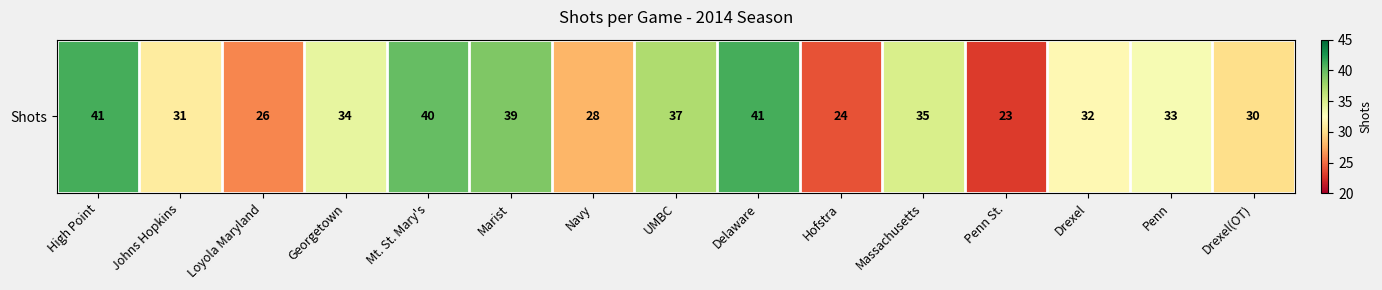

What is the difference between the maximum and minimum values?

18